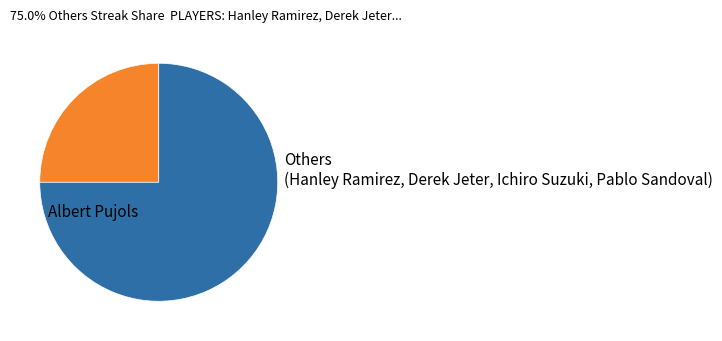

How many segments does this pie chart have?

2